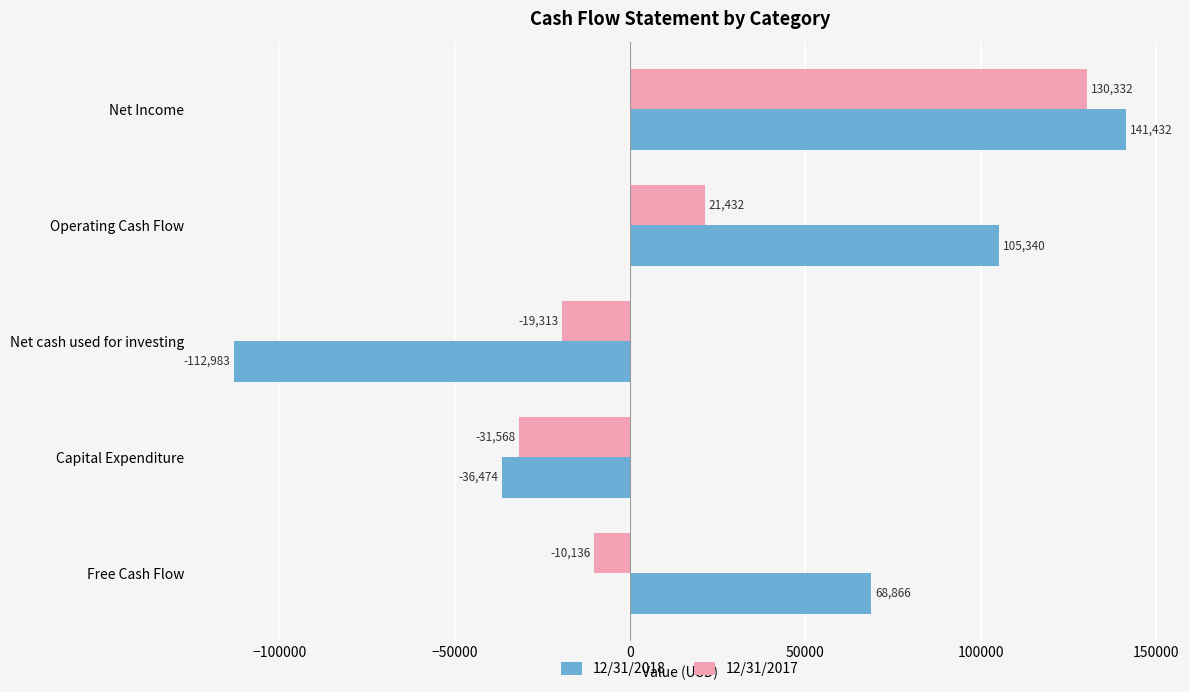

At Operating Cash Flow, list the series in order from largest to smallest.

12/31/2018, 12/31/2017